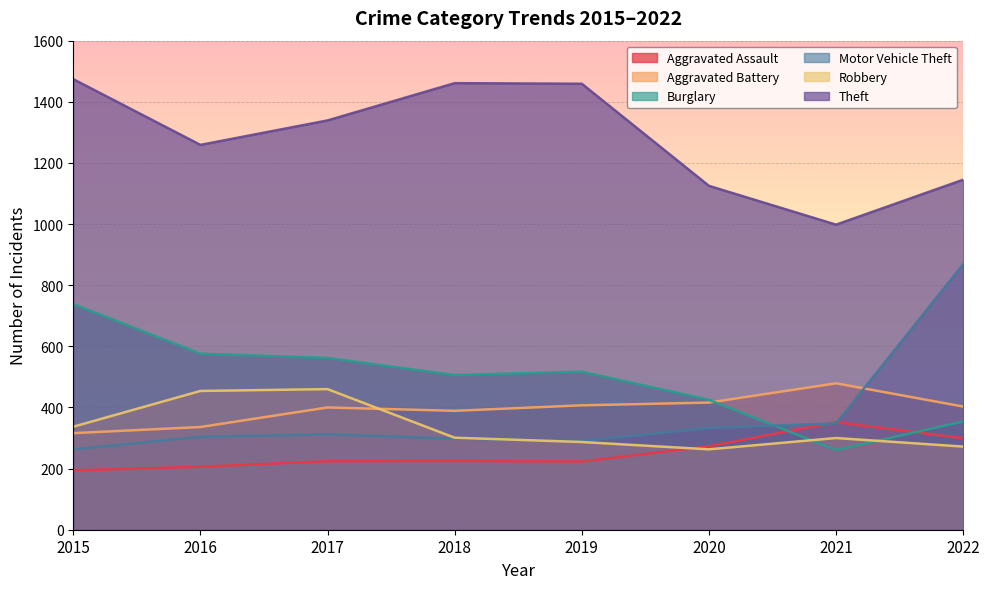

Read the Aggravated Battery value at 2016, to the nearest 10.

340